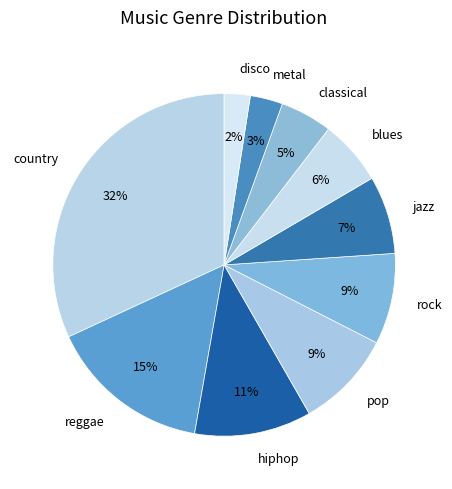

Is there any slice that represents more than half of the pie?

No